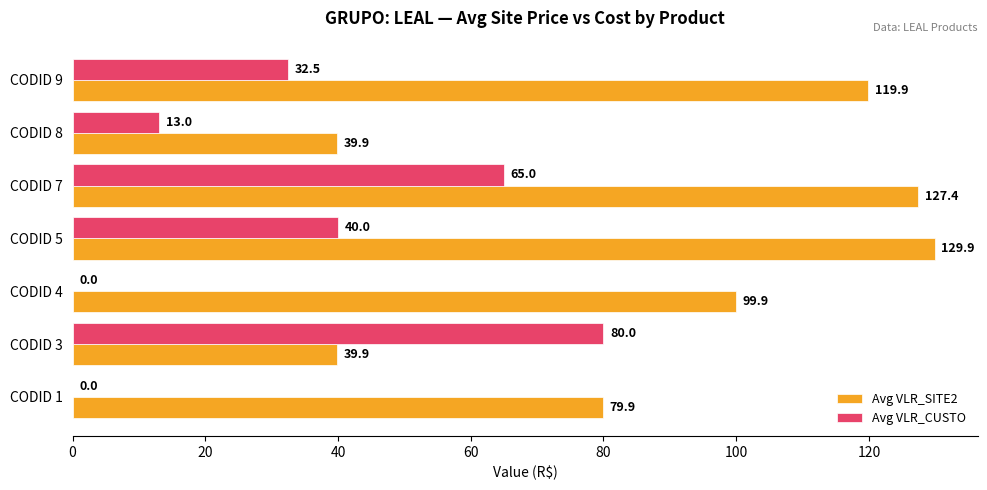

How many values in the Avg VLR_CUSTO series exceed 32?

4